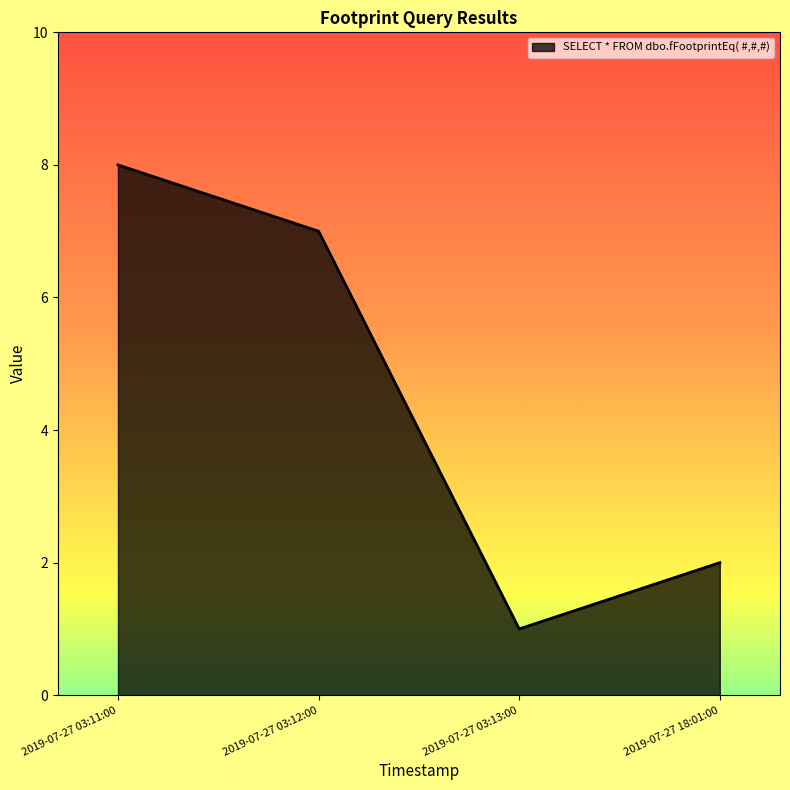

What is the change in value from 2019-07-27 03:13:00 to 2019-07-27 18:01:00?

+1